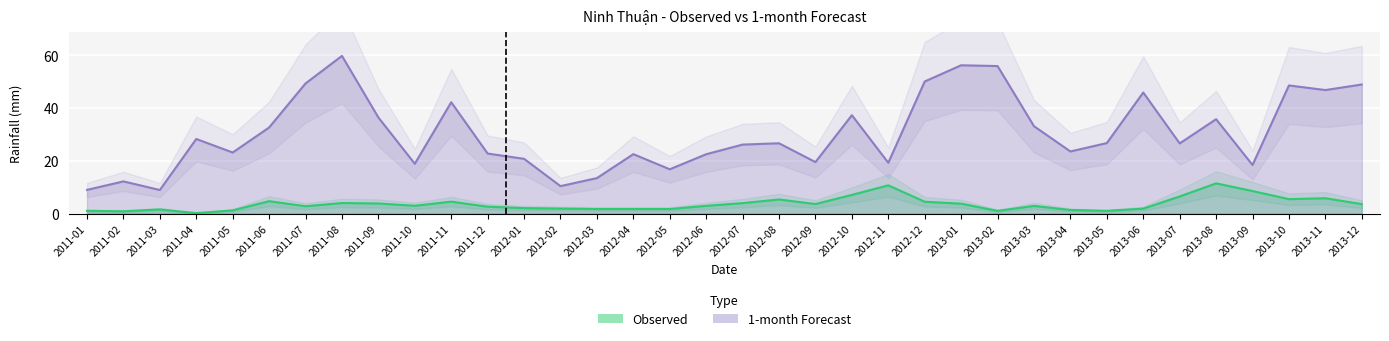

Rank the series by their average value, from highest to lowest.

1-month, Observed